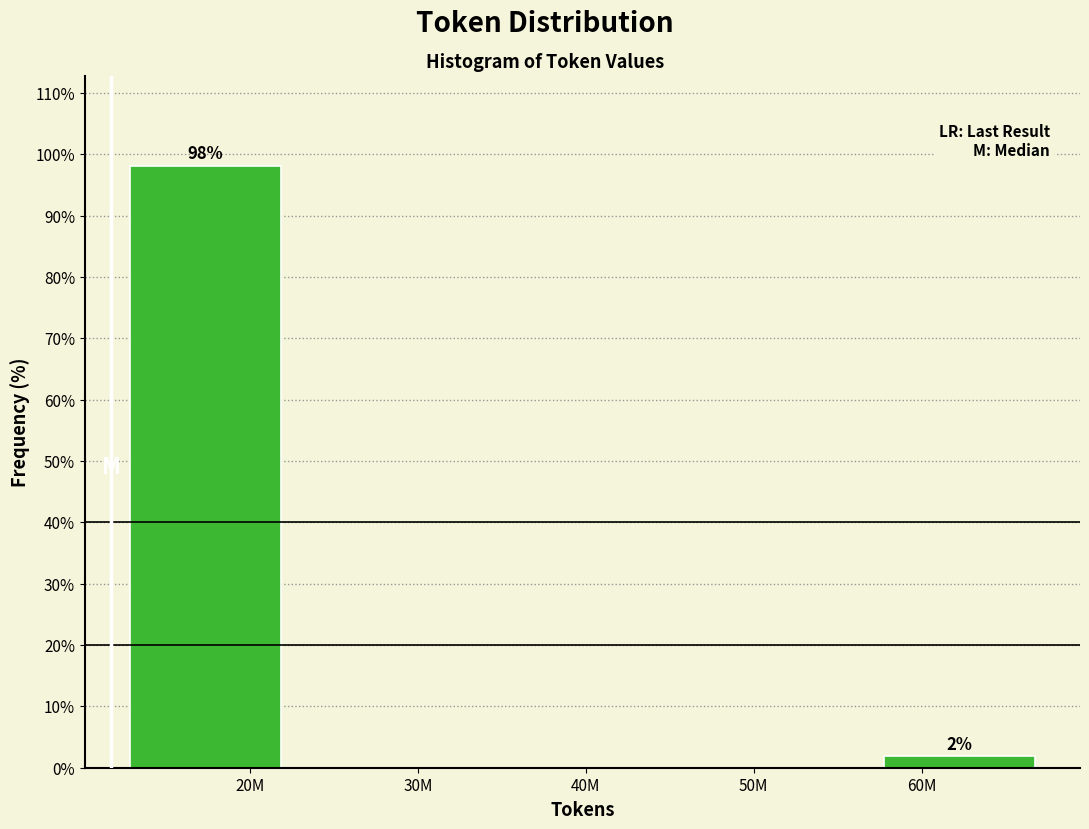

Reading left to right, extract all data points from this chart.

20M=98.1	30M=0.0	40M=0.0	50M=0.0	60M=1.9